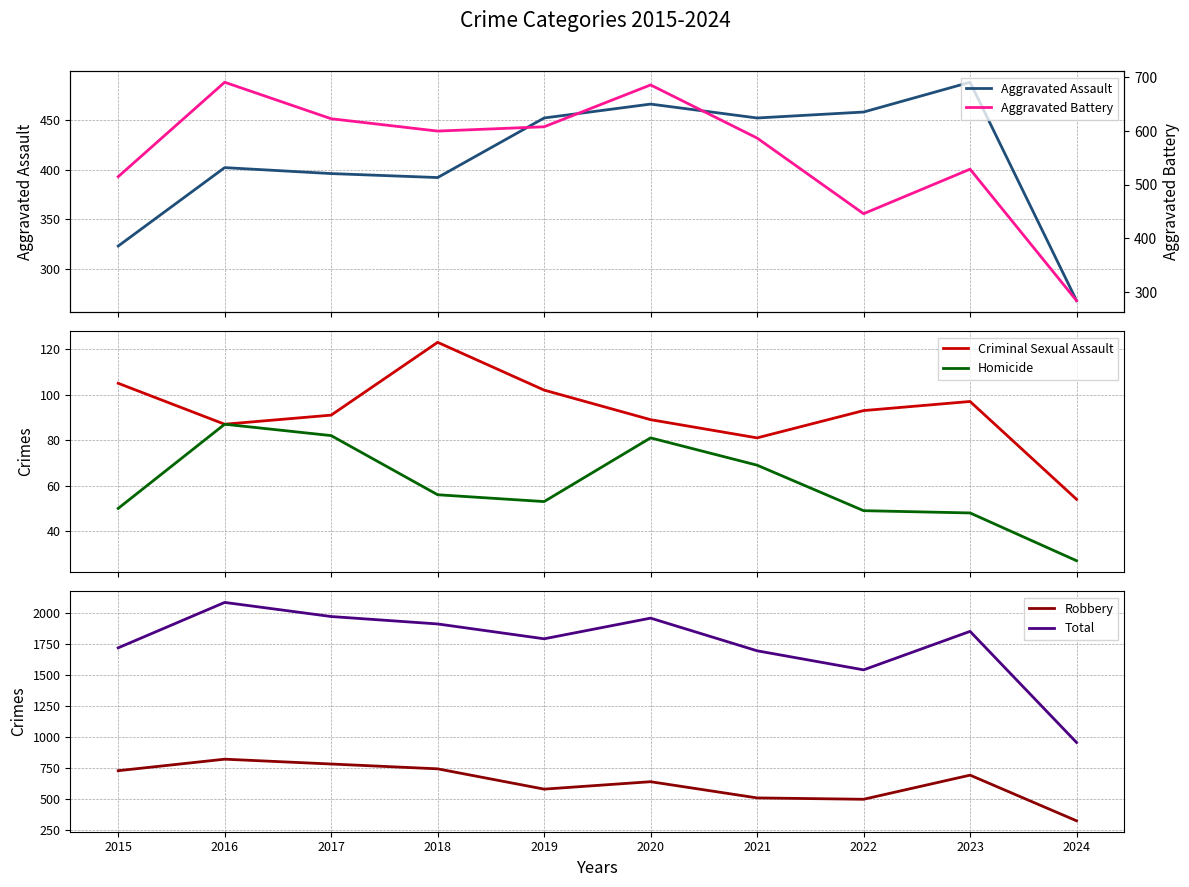

Does the chart have visible grid lines?

Yes